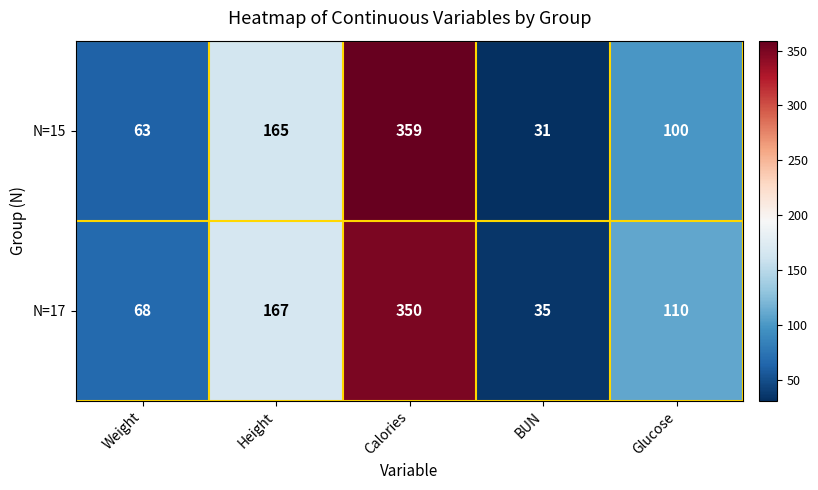

At how many categories does at least one series exceed 254?

1